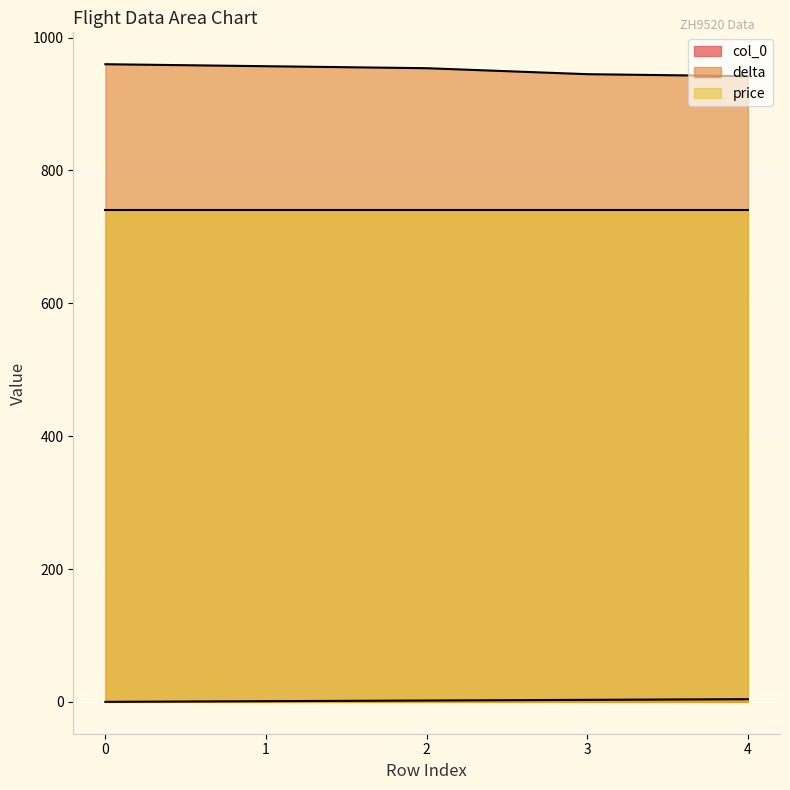

Which series has the largest total across all categories?

delta